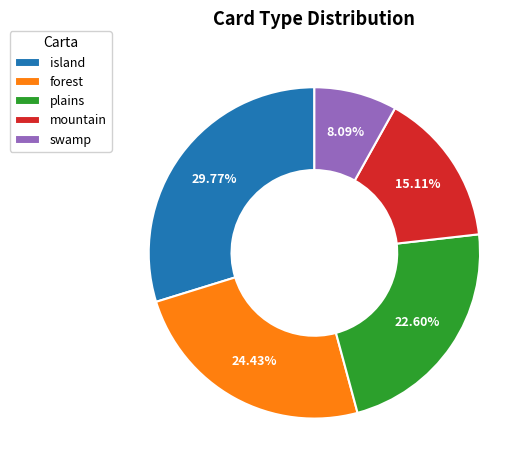

Which category has the biggest portion of the pie?

island